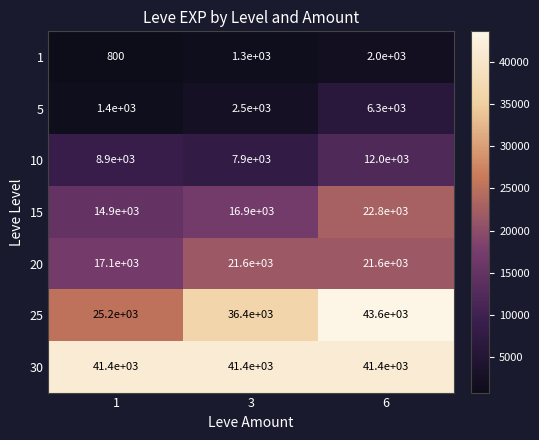

What is the difference between the 10 values at 6 and 3?

4100